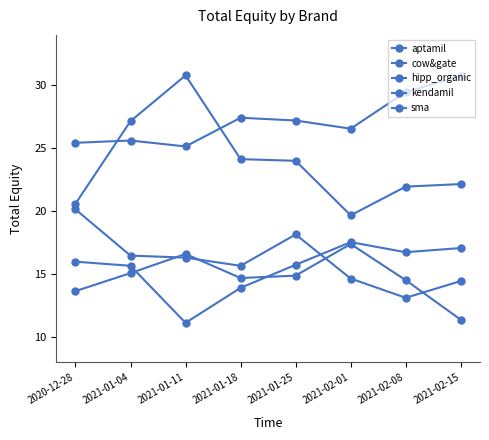

At which category does kendamil reach its first local valley?

2021-01-11